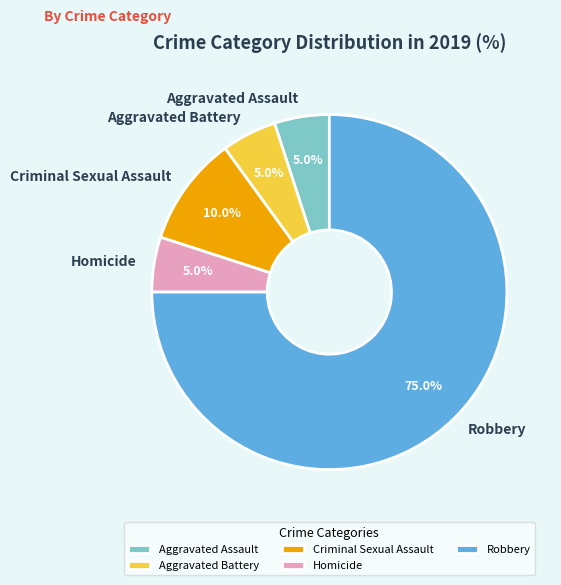

To the nearest percent, what is the average slice percentage?

20%